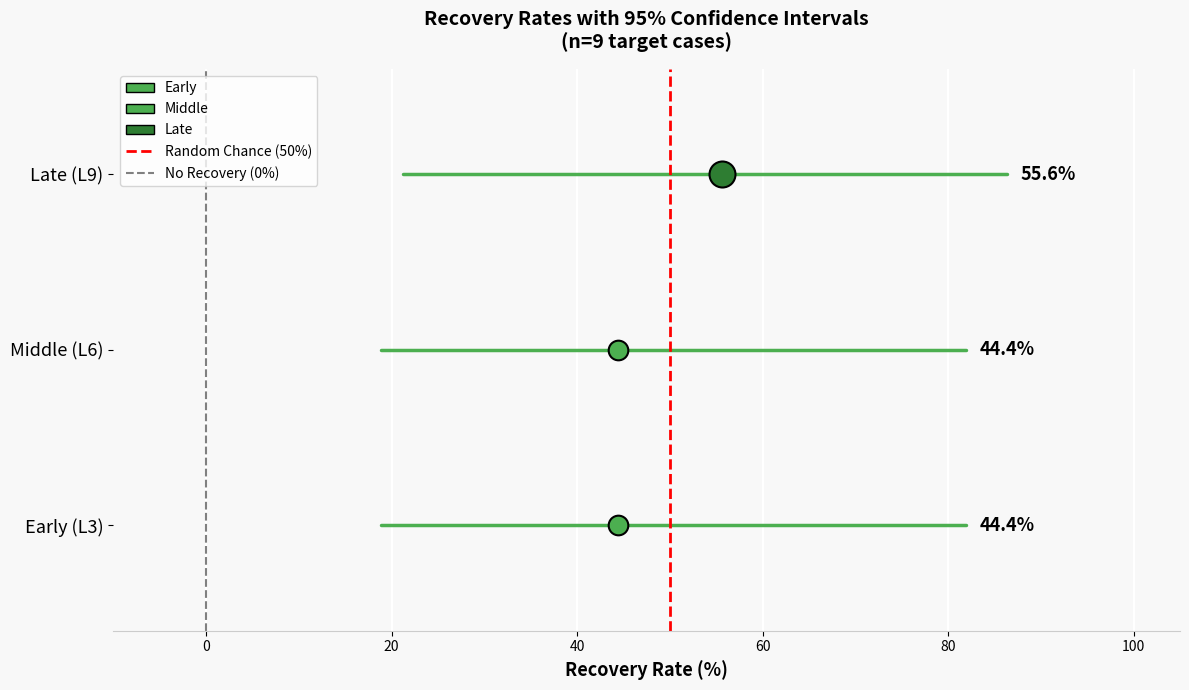

What are all the series names shown in the legend?

Early, Middle, Late, Random Chance (50%), No Recovery (0%)